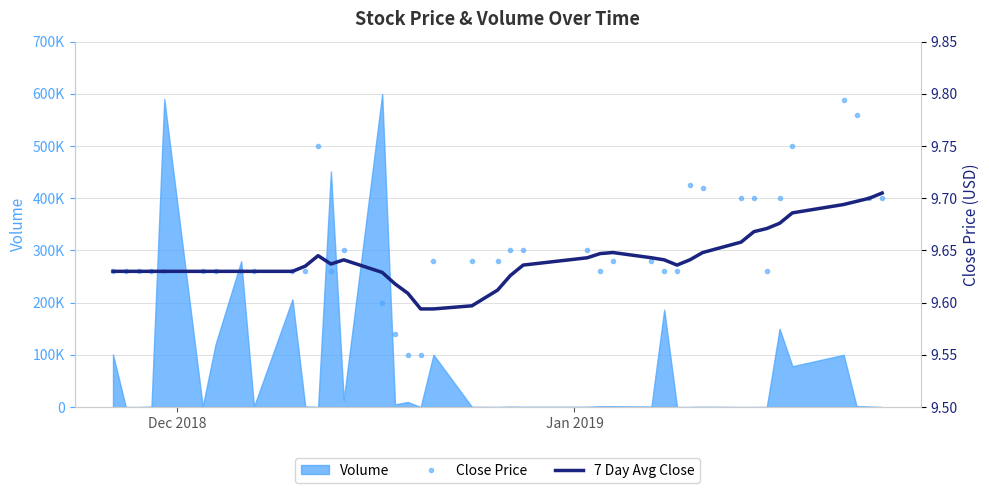

True or false: 7 Day Avg Close has more than 0 points higher than both neighbors.

True